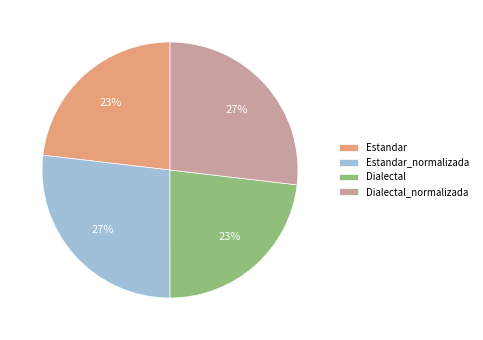

Which has a higher value, Dialectal or Estandar_normalizada?

Estandar_normalizada